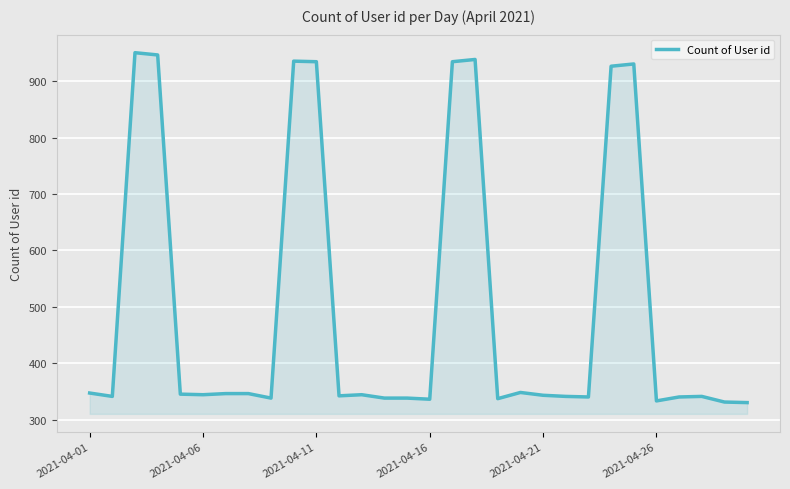

What is the greatest value displayed?

951